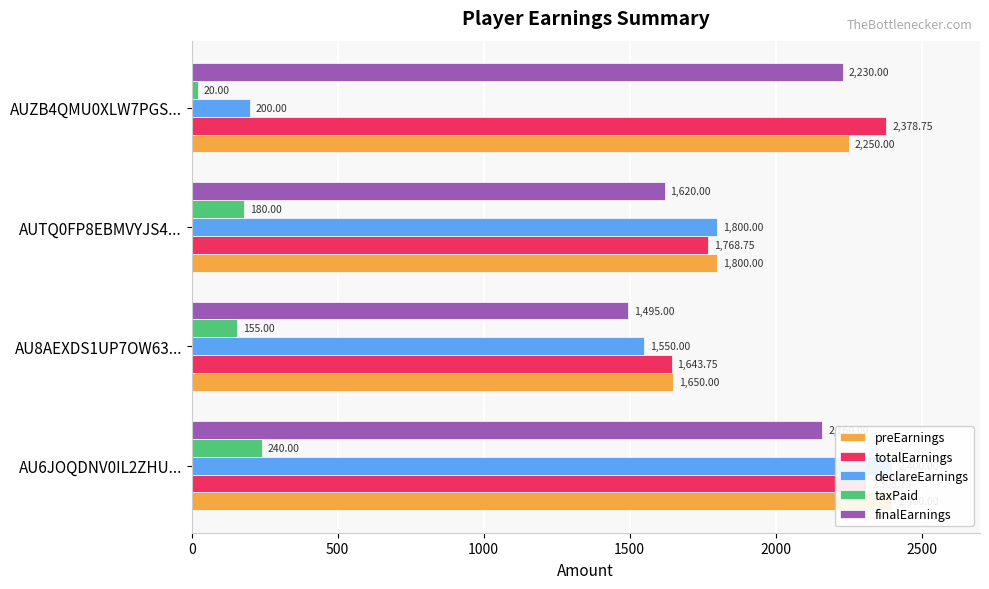

What are all the series names shown in the legend?

preEarnings, totalEarnings, declareEarnings, taxPaid, finalEarnings